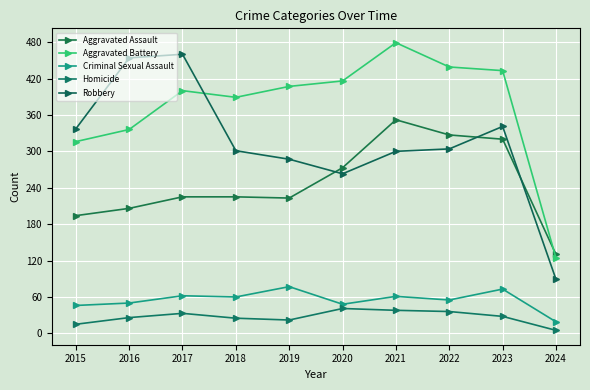

Which series changed the most between 2017 and 2019?

Robbery